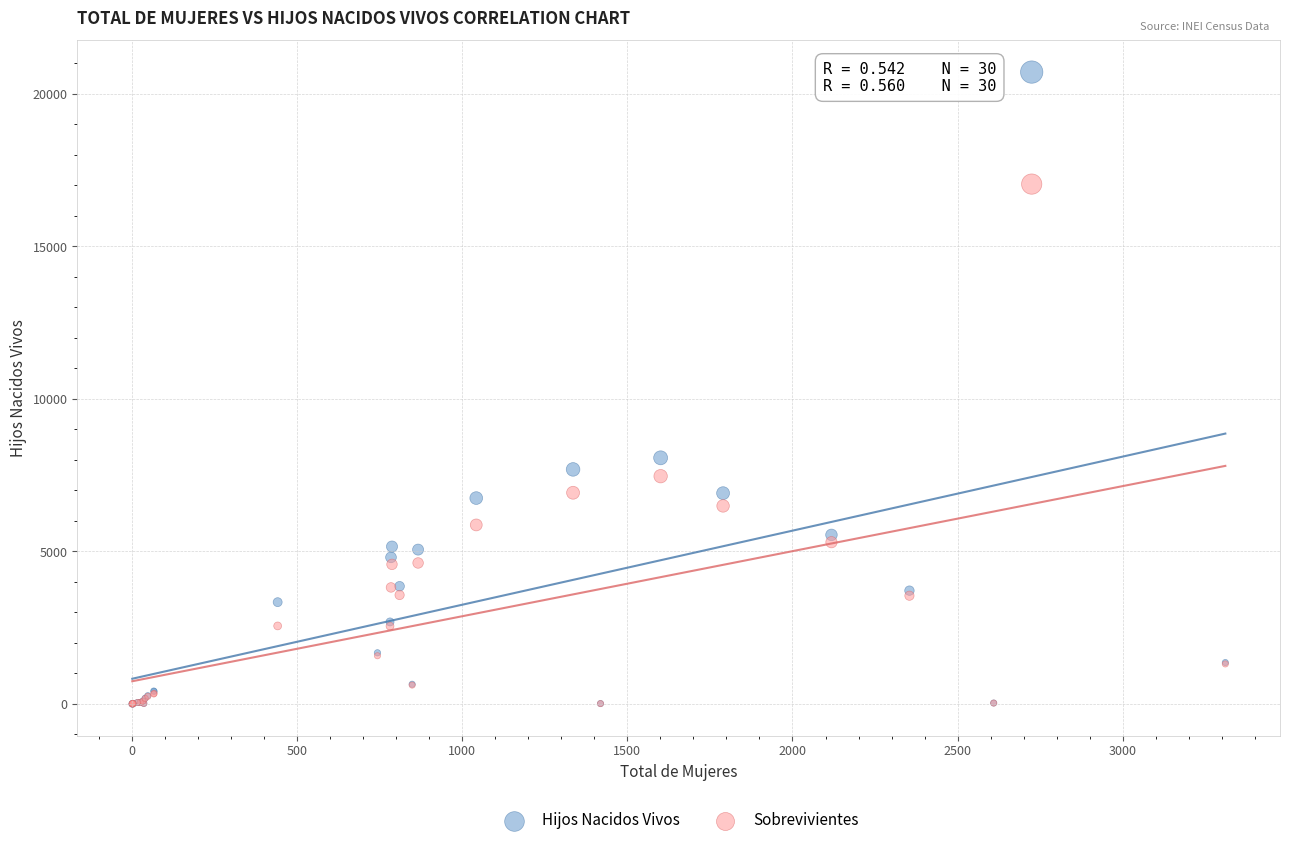

In the Hijos Nacidos Vivos series, what Y value is closest to 10358?

8070